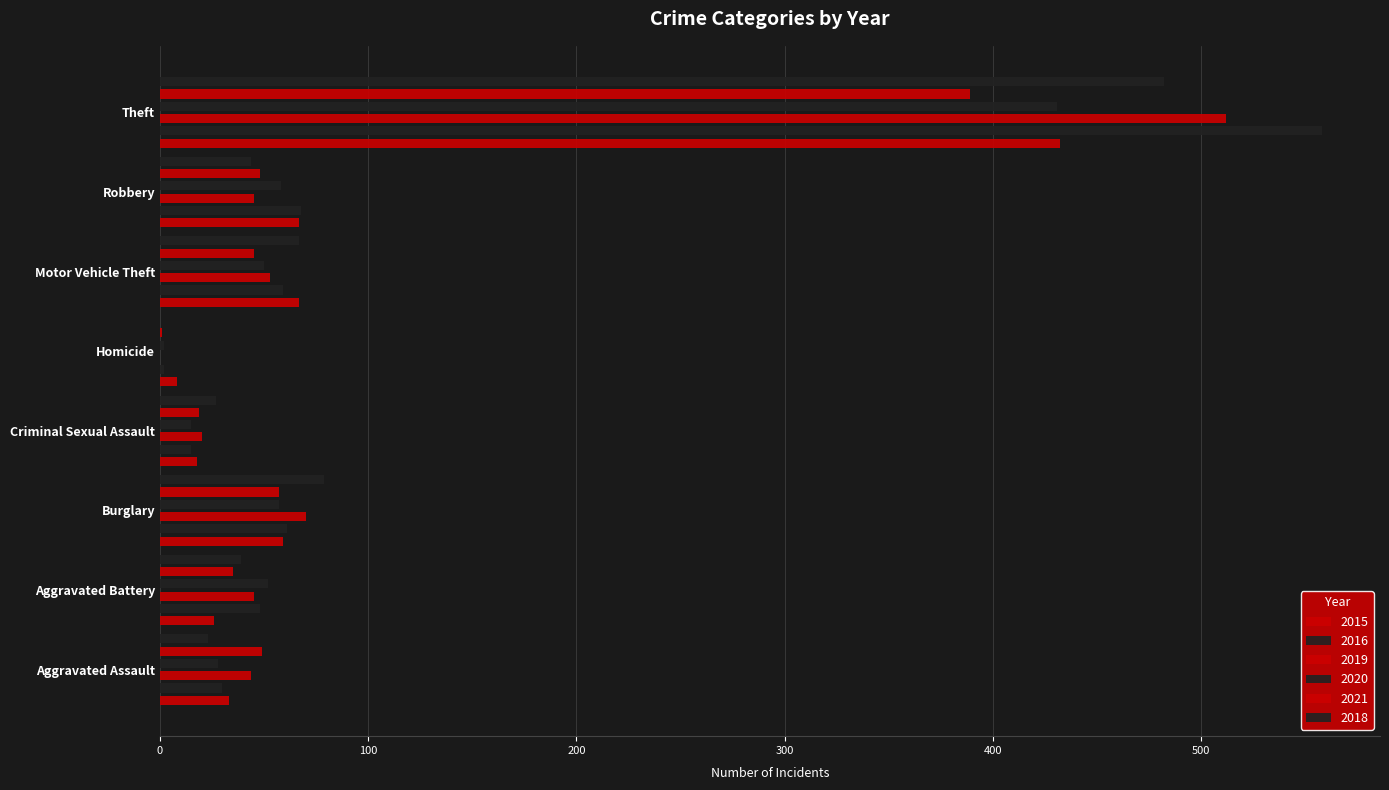

At which label is 2015 closest to 220?

Motor Vehicle Theft